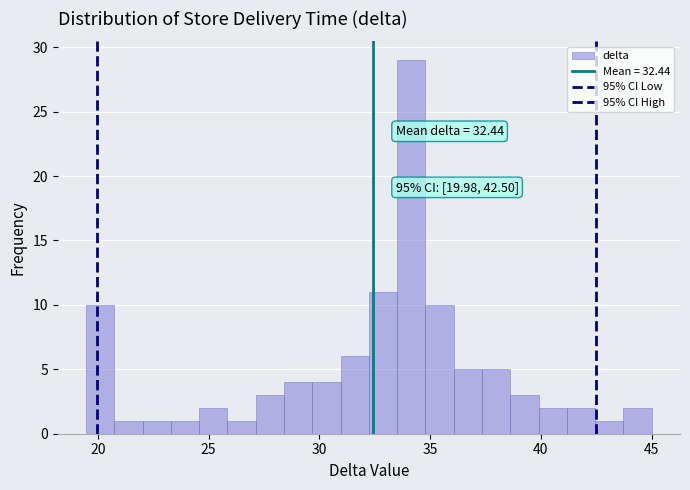

Around what value on the x-axis is the tallest bar? Give the approximate position of its centre, as read against the axis.

34.0